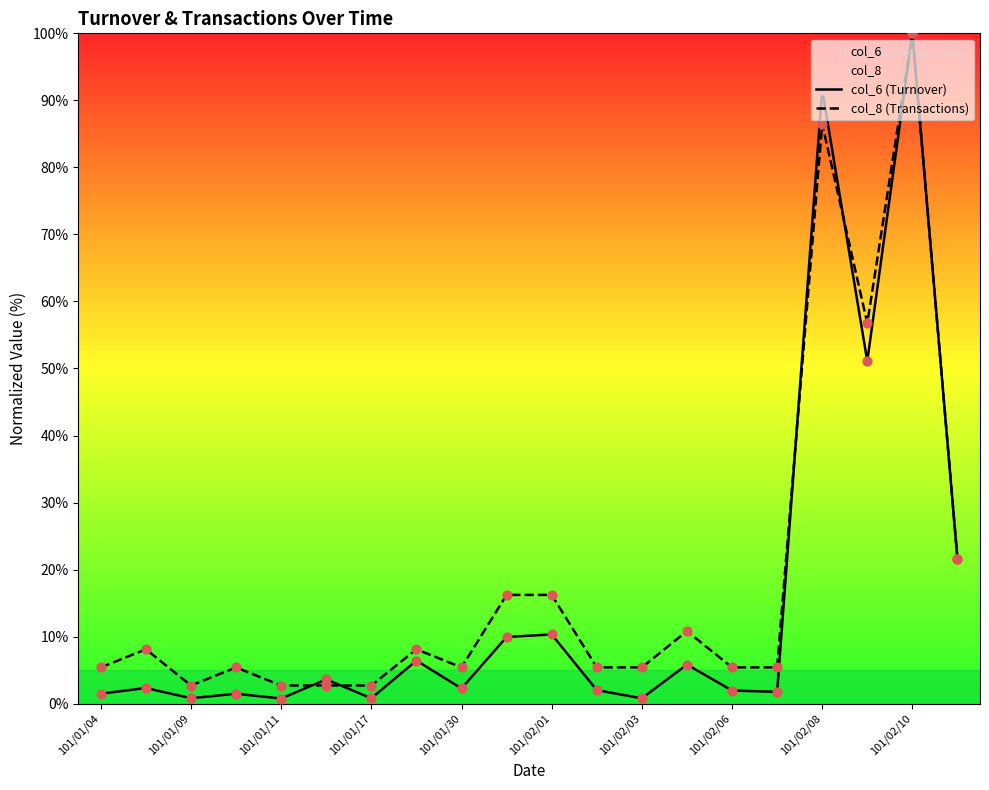

Is the value of col_8 (Transactions) at 101/02/10 greater than the value of col_6 (Turnover) at 101/02/01?

Yes